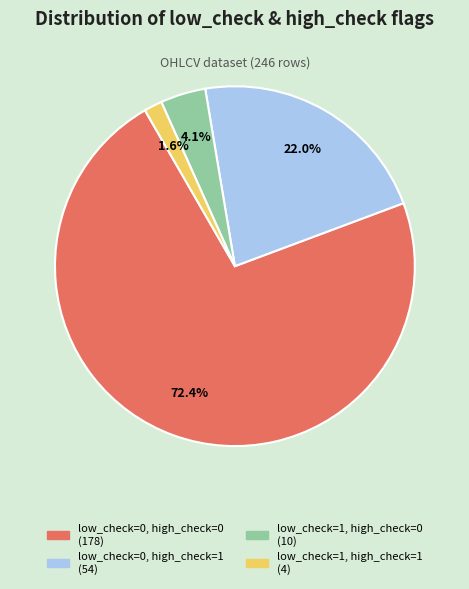

Which category has the smallest portion of the pie?

low_check=1, high_check=1